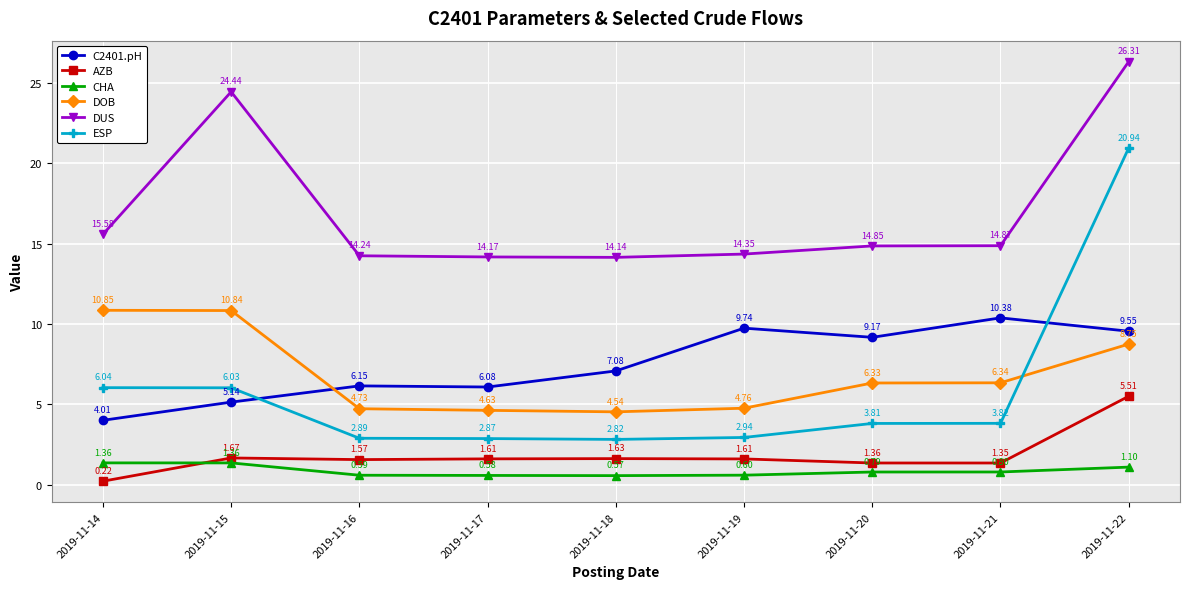

Which series changed the most between 2019-11-17 and 2019-11-18?

C2401.pH